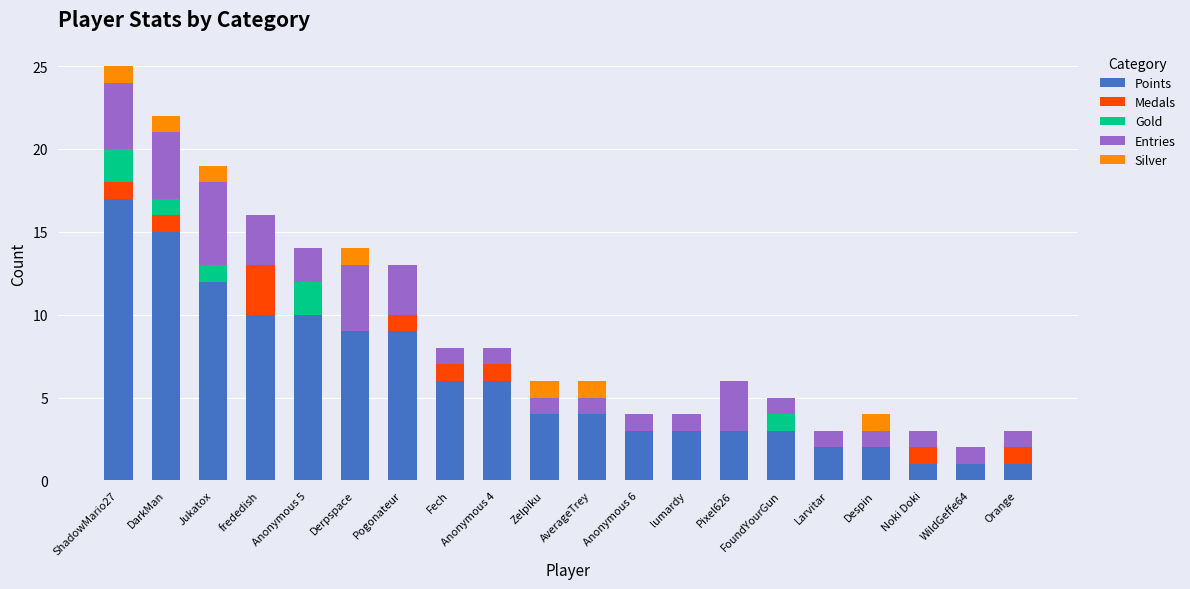

What is the maximum value for Points?

17